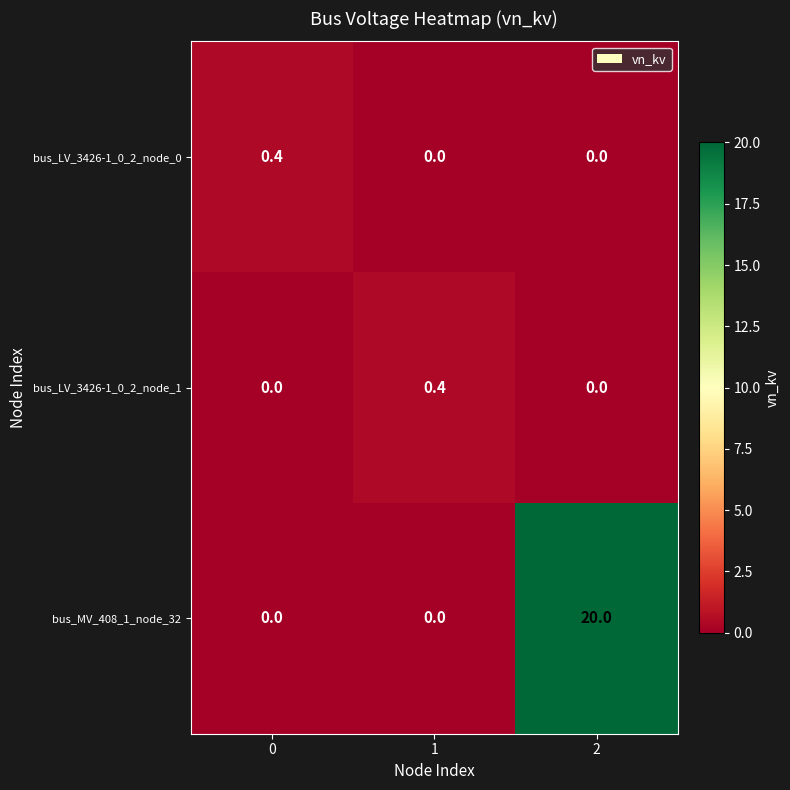

Which series has the largest total across all categories?

bus_MV_408_1_node_32